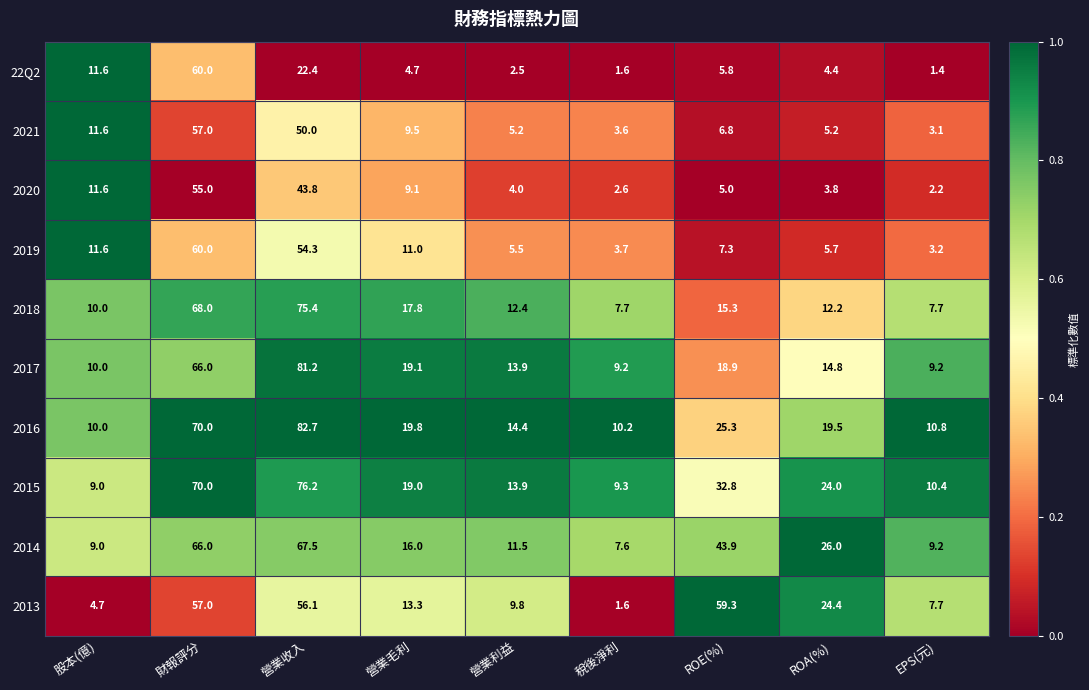

Where does the 2018 series first go above 12?

財報評分